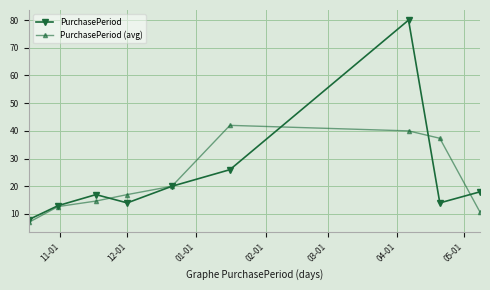

What are all the series names shown in the legend?

PurchasePeriod, PurchasePeriod (avg)